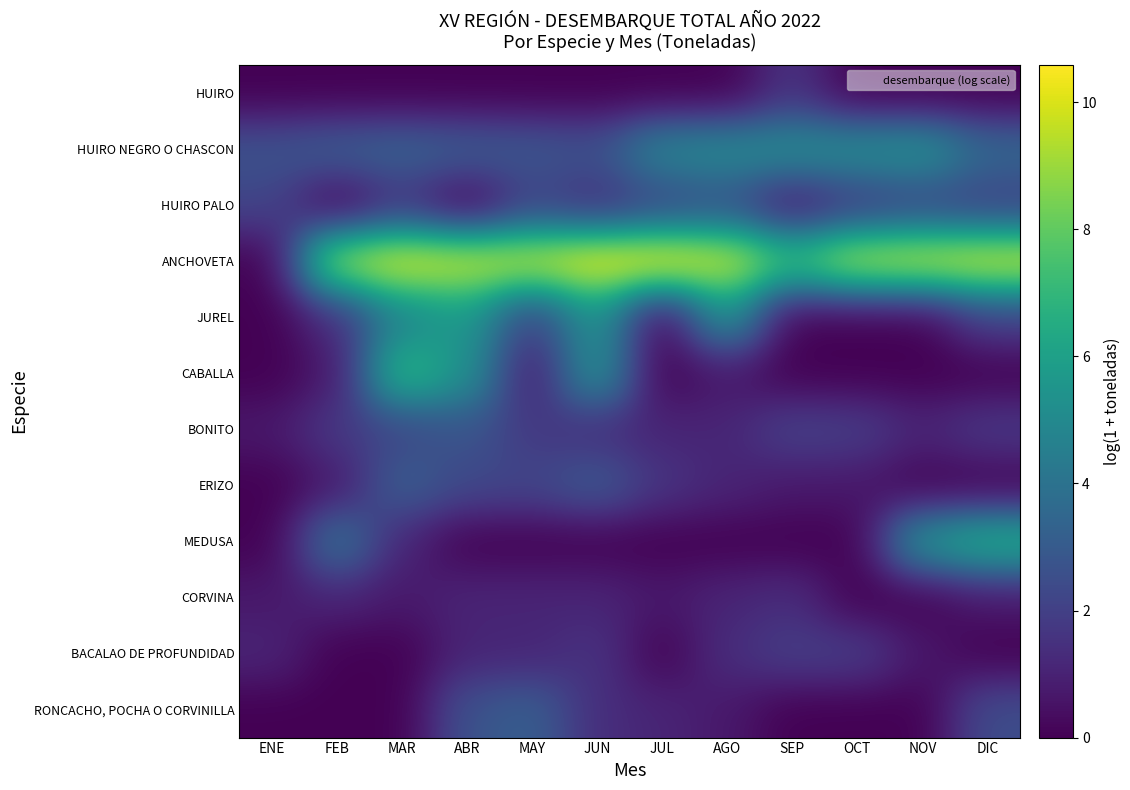

How many distinct data groups are displayed?

12